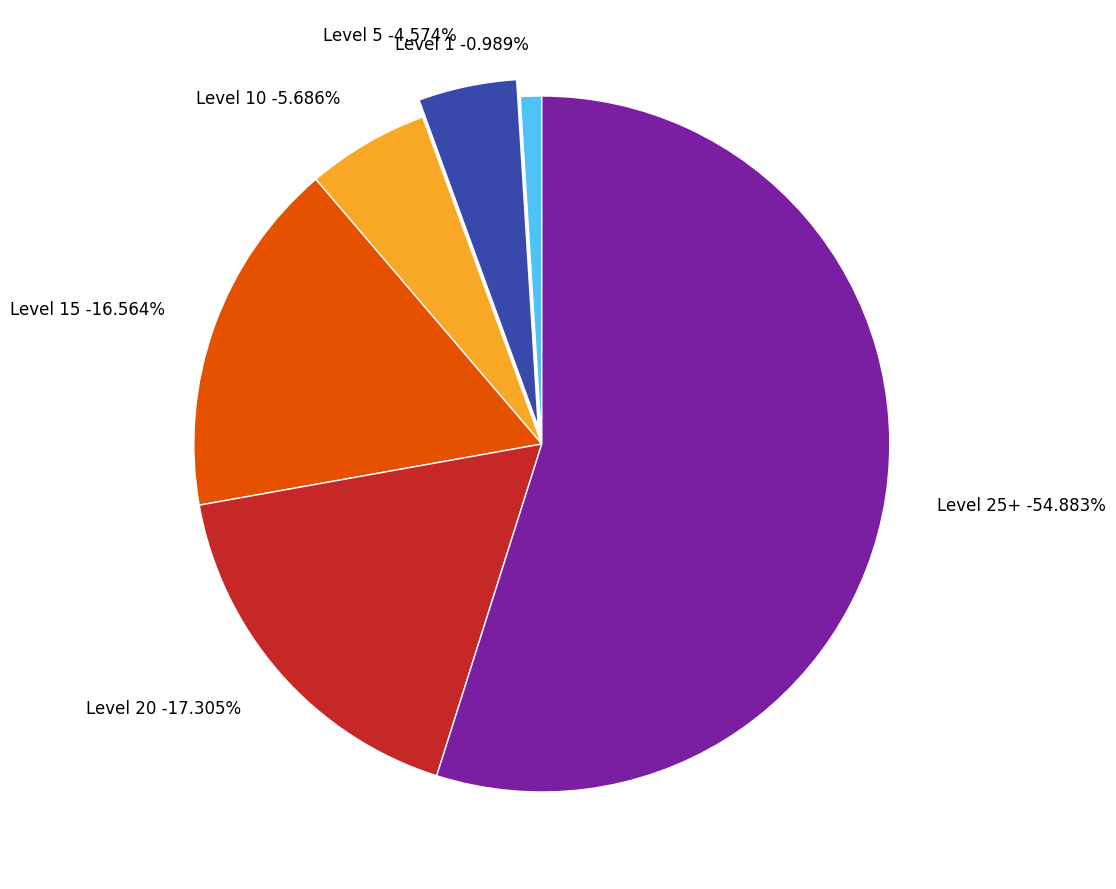

Is 203 the majority of the pie?

No